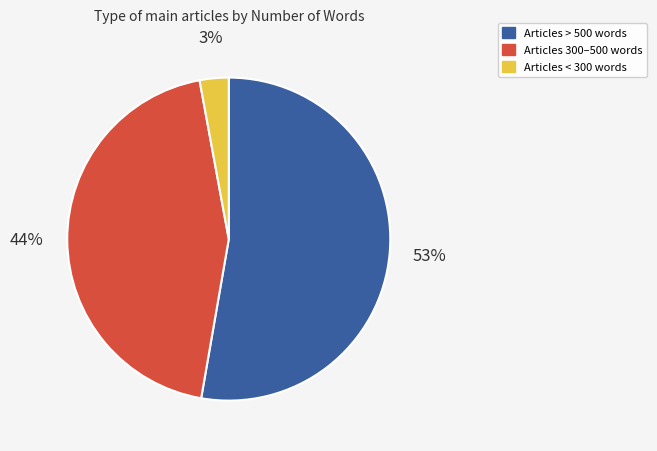

Count the number of slices in the pie.

3